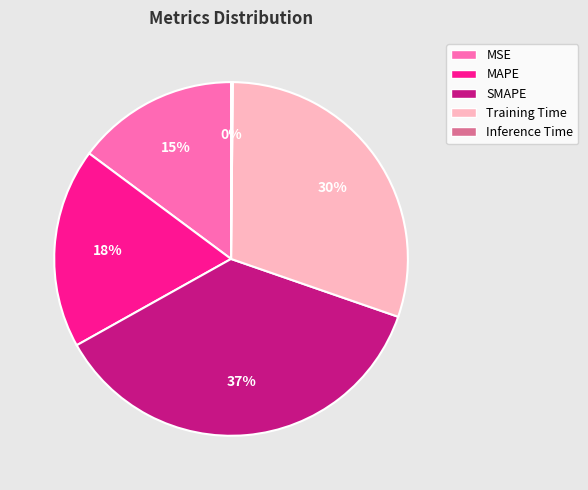

What is the largest slice in the pie chart?

SMAPE